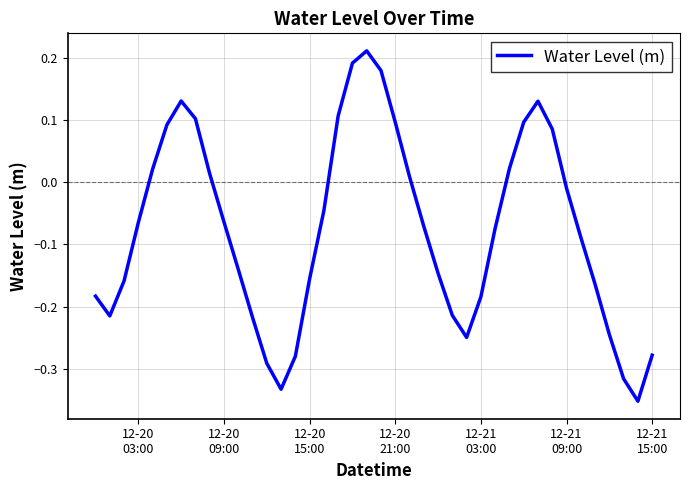

What is the greatest value displayed?

0.2